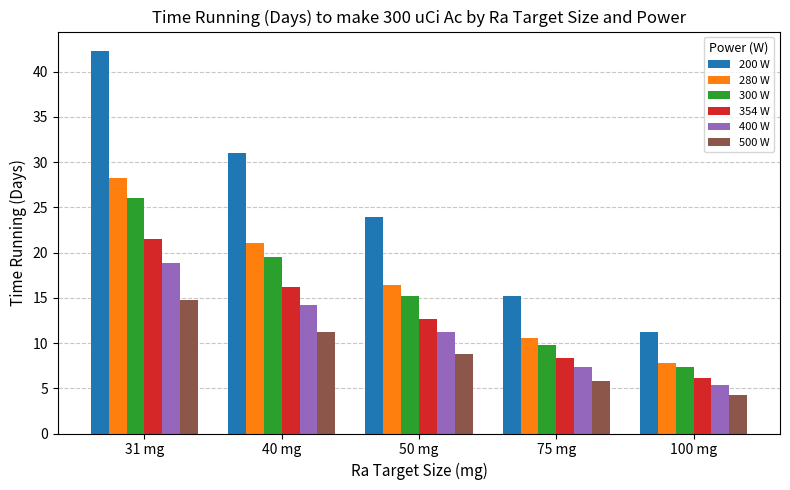

What is the sum of all 500 W values?

44.8